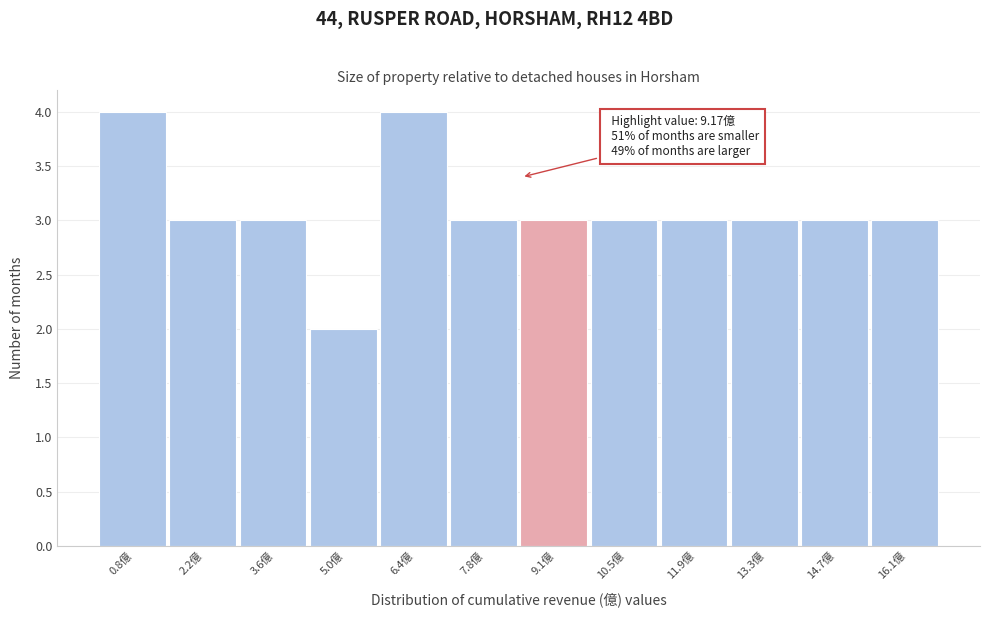

Reading left to right, extract all data points from this chart.

0.8億=4	2.2億=3	3.6億=3	5.0億=2	6.4億=4	7.8億=3	9.1億=3	10.5億=3	11.9億=3	13.3億=3	14.7億=3	16.1億=3